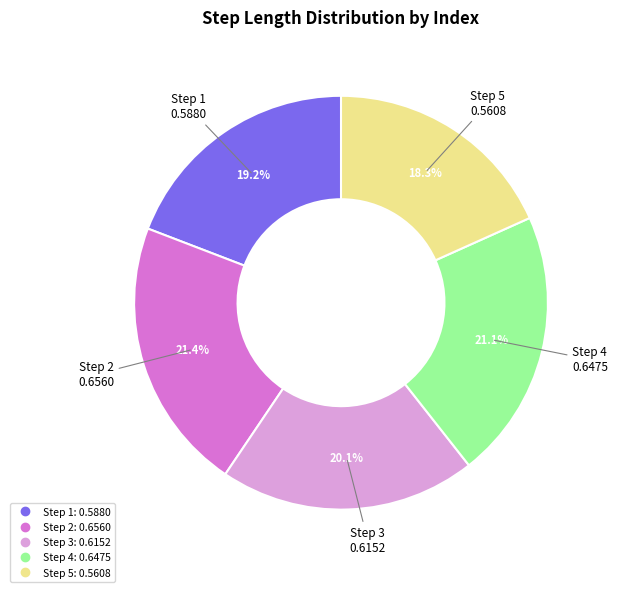

Is there a majority slice in this chart?

No